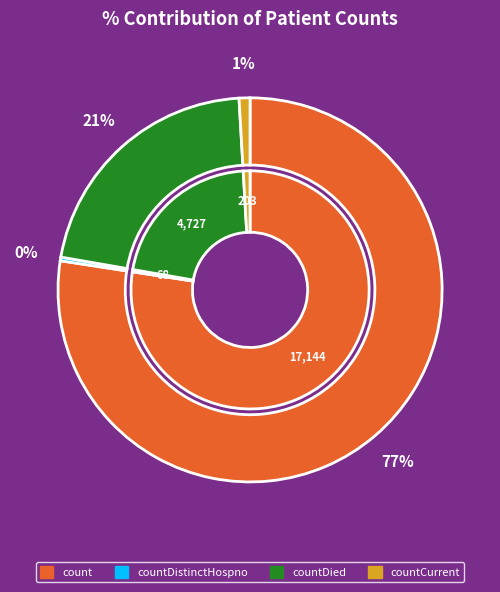

What percentage is NOT represented by countDied?

78.7%